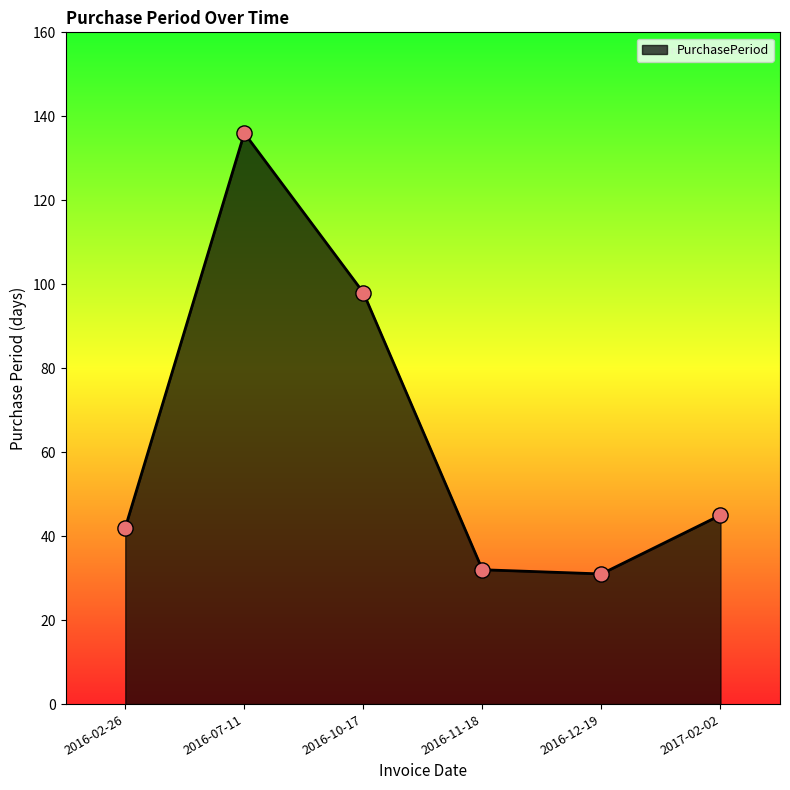

What is the change in value from 2016-11-18 to 2017-02-02?

+13